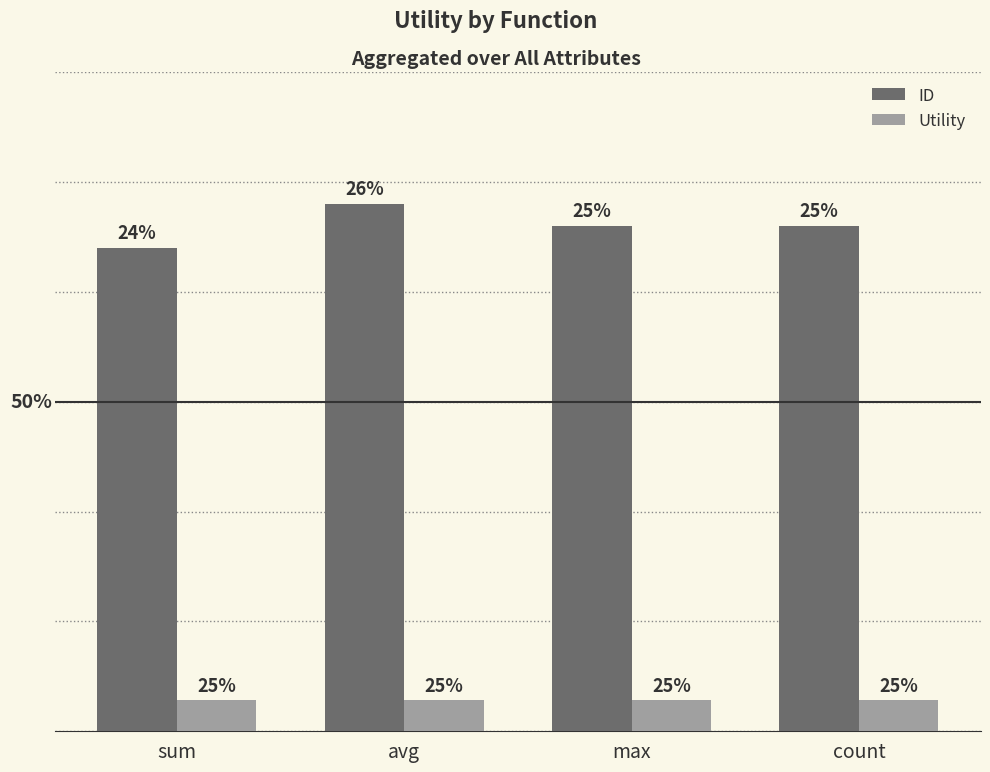

What is the spread (max minus min) of values at count?

21.6